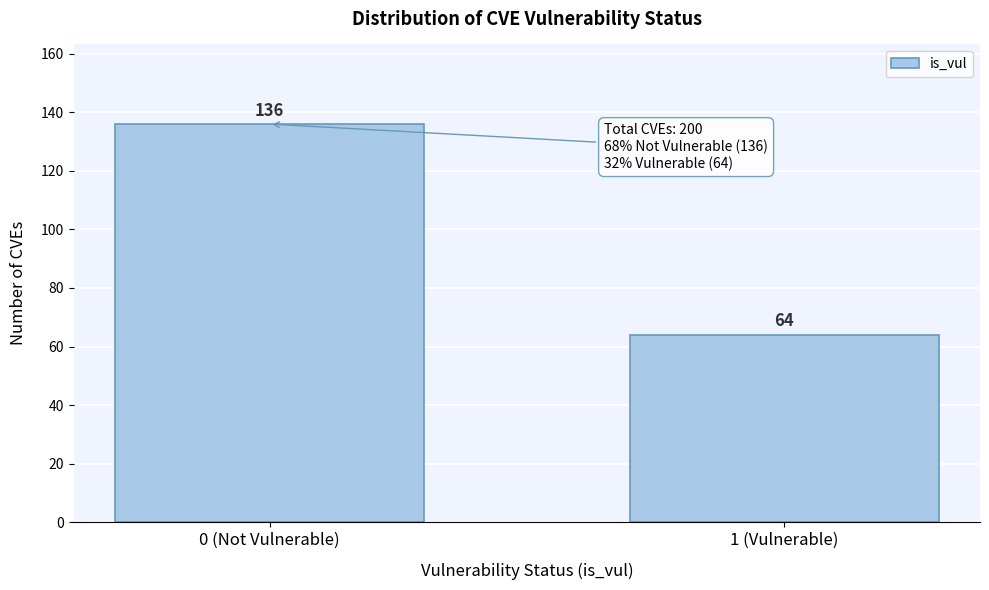

Reading left to right, list all the values displayed in this chart.

136	64